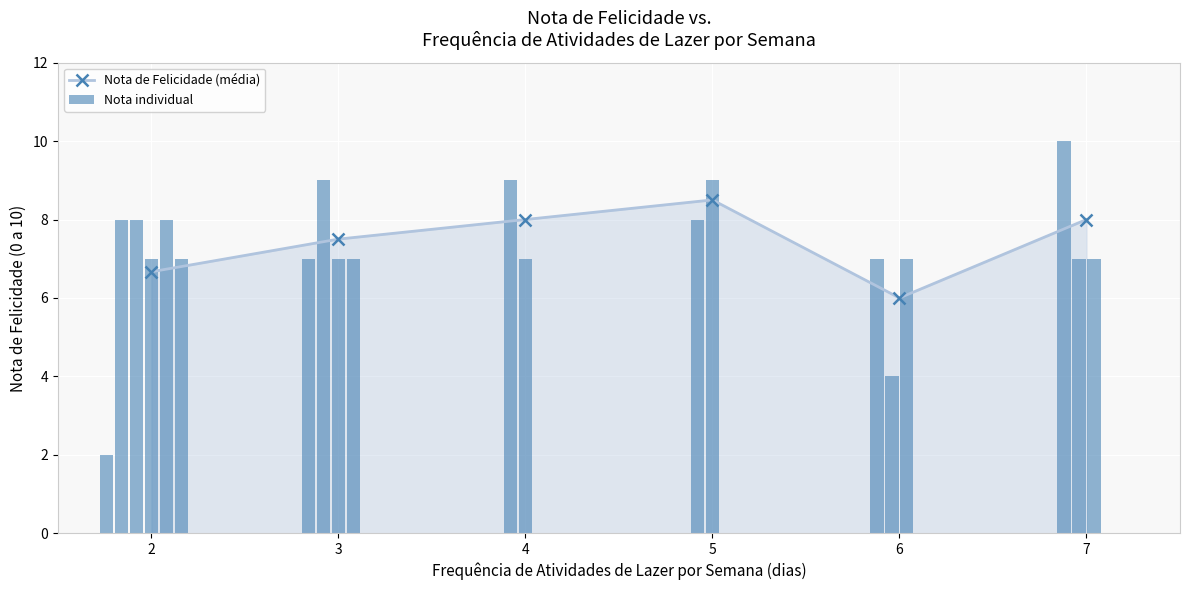

The value at 3 is 10.2. True or false?

False